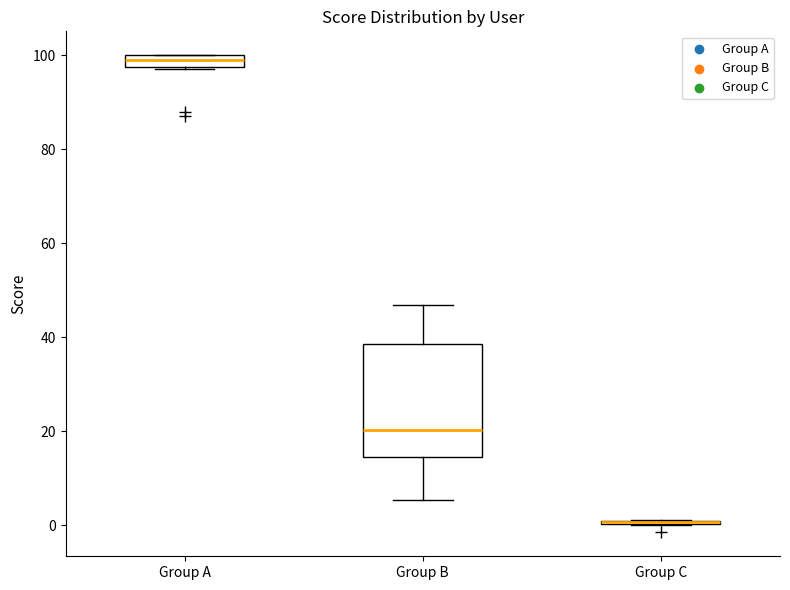

Which box is the tallest, from its lower edge to its upper edge?

Group B